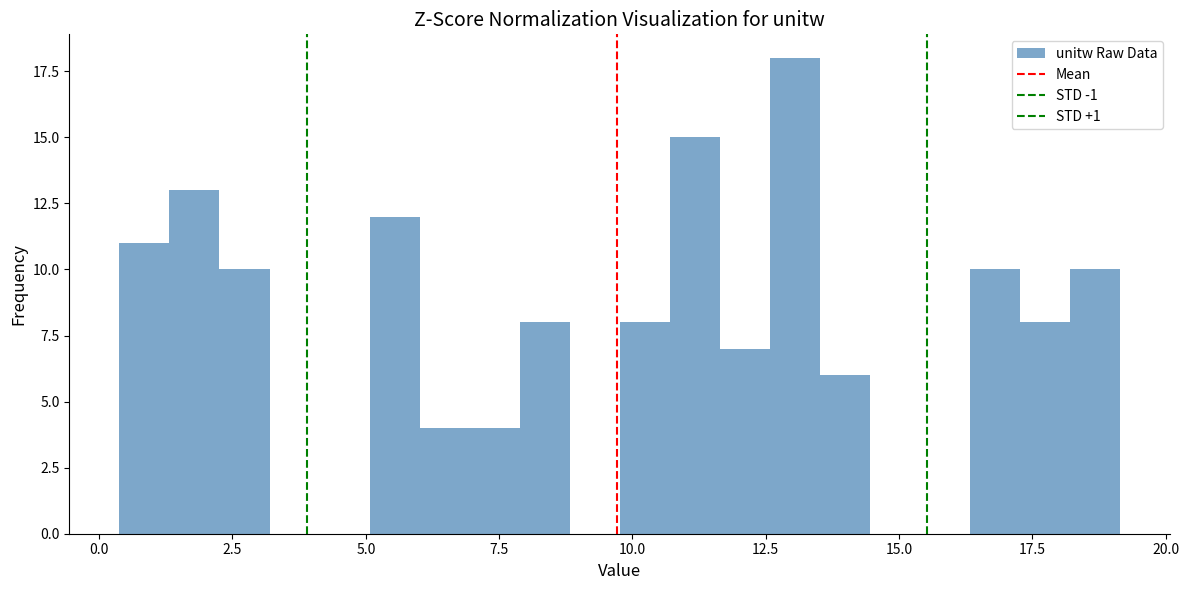

Read against the x-axis, roughly where is the centre of the tallest bar?

13.0